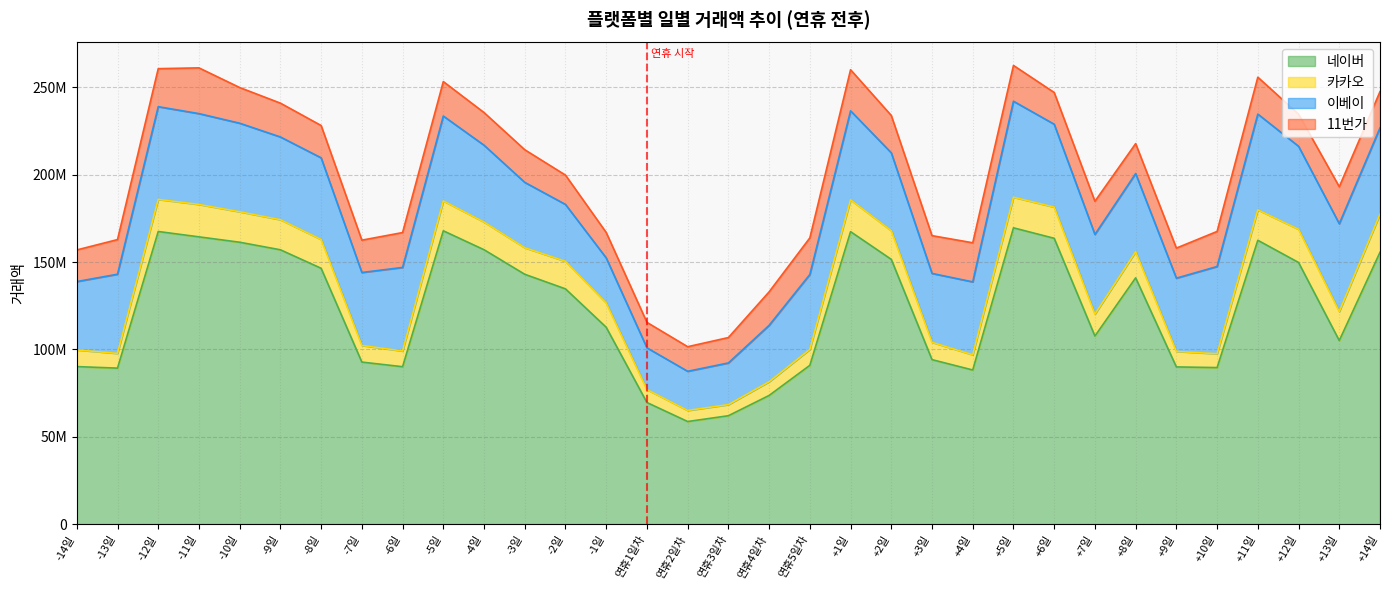

Is the value of 이베이 at +11일 greater than the value of 카카오 at +2일?

Yes